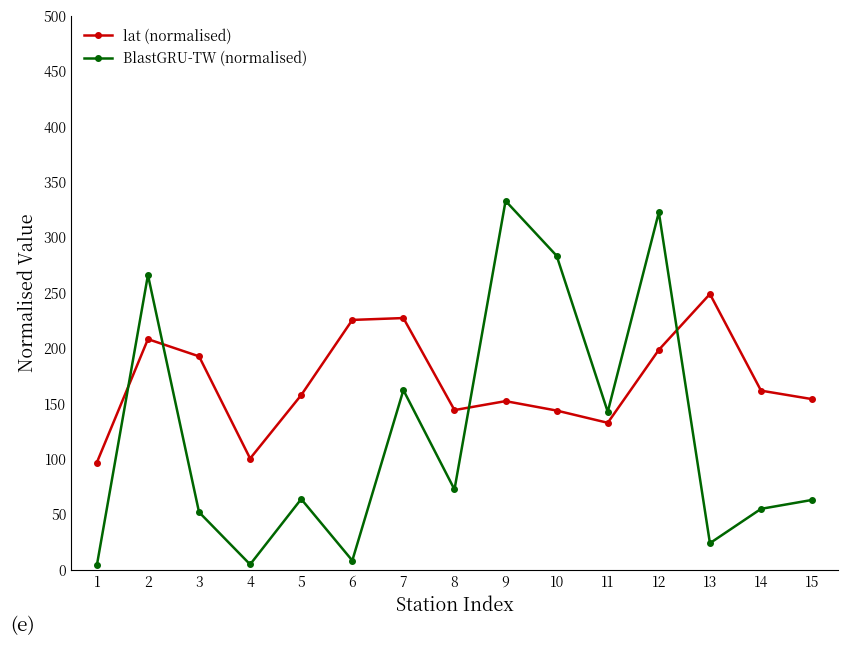

Count the number of categories in the chart.

15